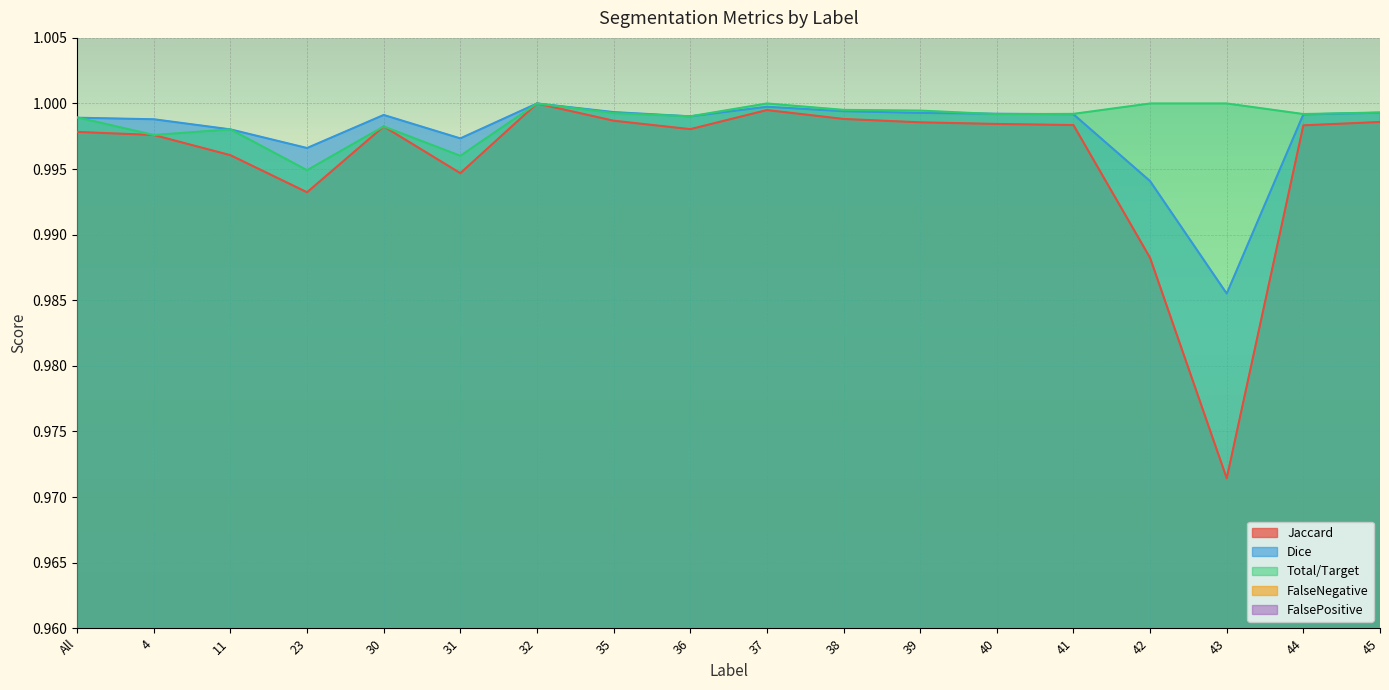

Between 23 and 39, which series saw the biggest shift?

Jaccard